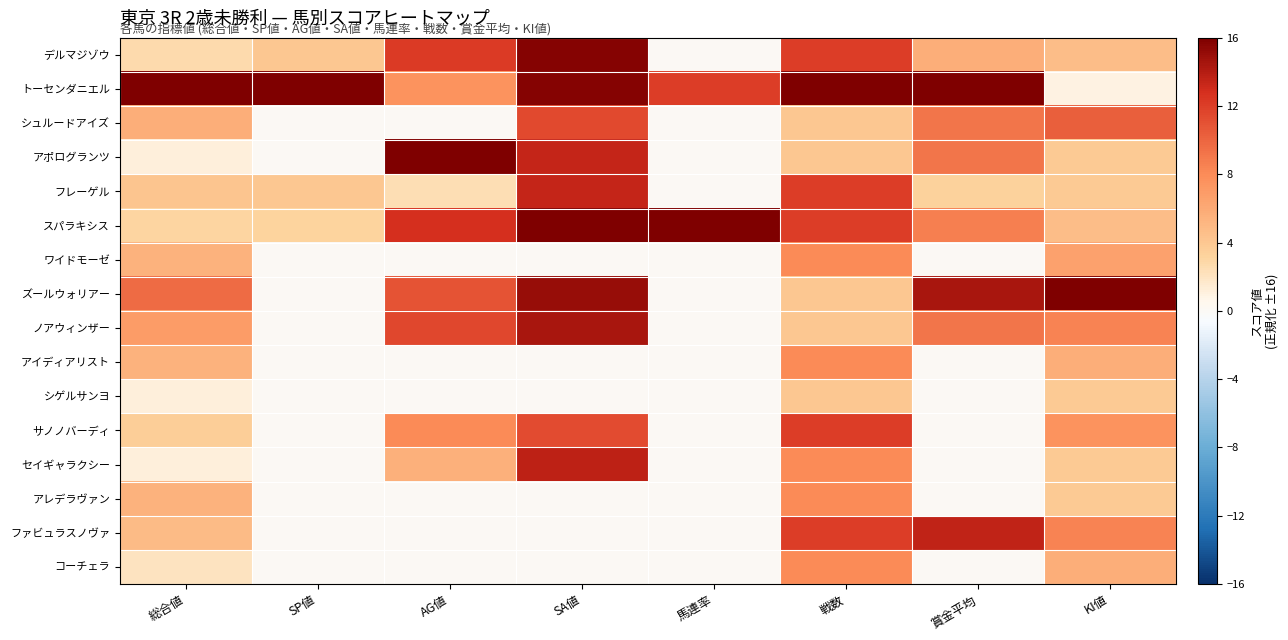

Which has a higher value, AG値 or 総合値?

AG値